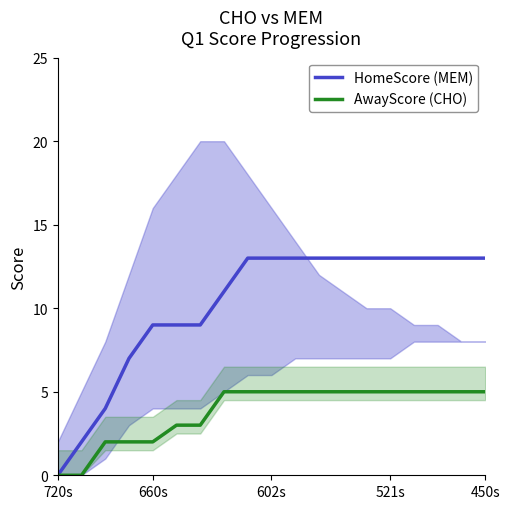

True or false: AwayScore (CHO) and HomeScore (MEM) intersect in this chart.

False